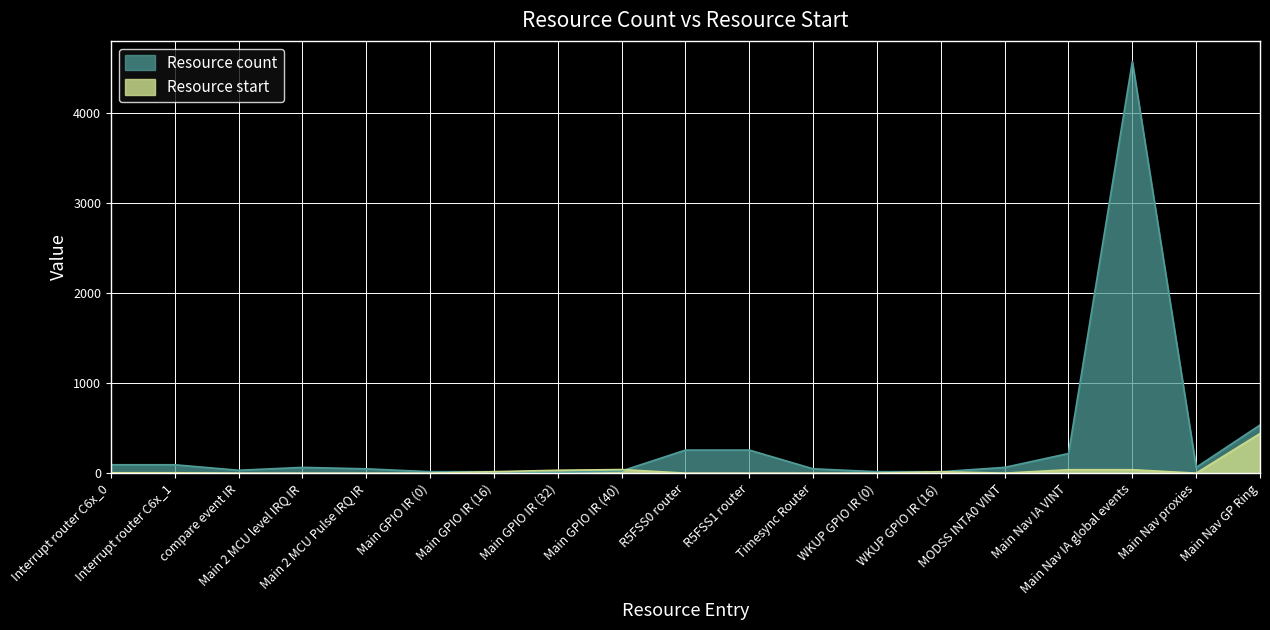

True or false: Resource start and Resource count intersect in this chart.

True